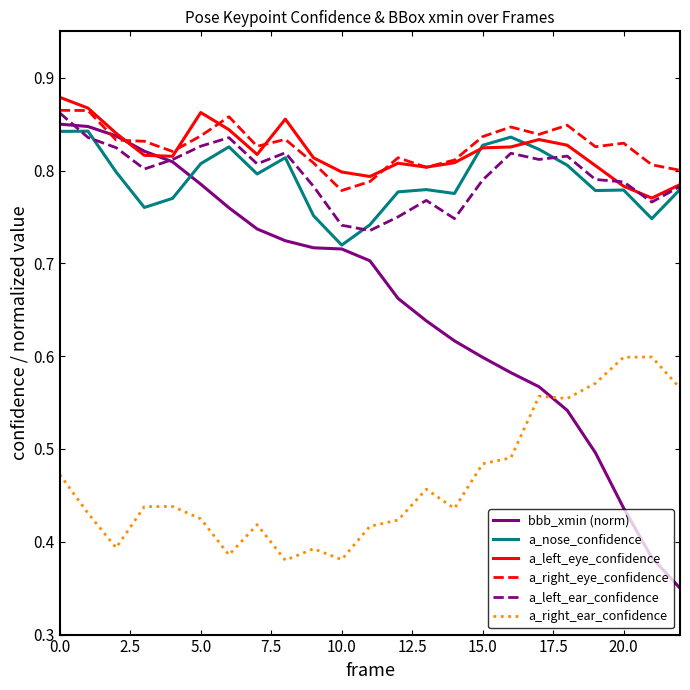

Which series has the largest range (max minus min)?

bbb_xmin (norm)